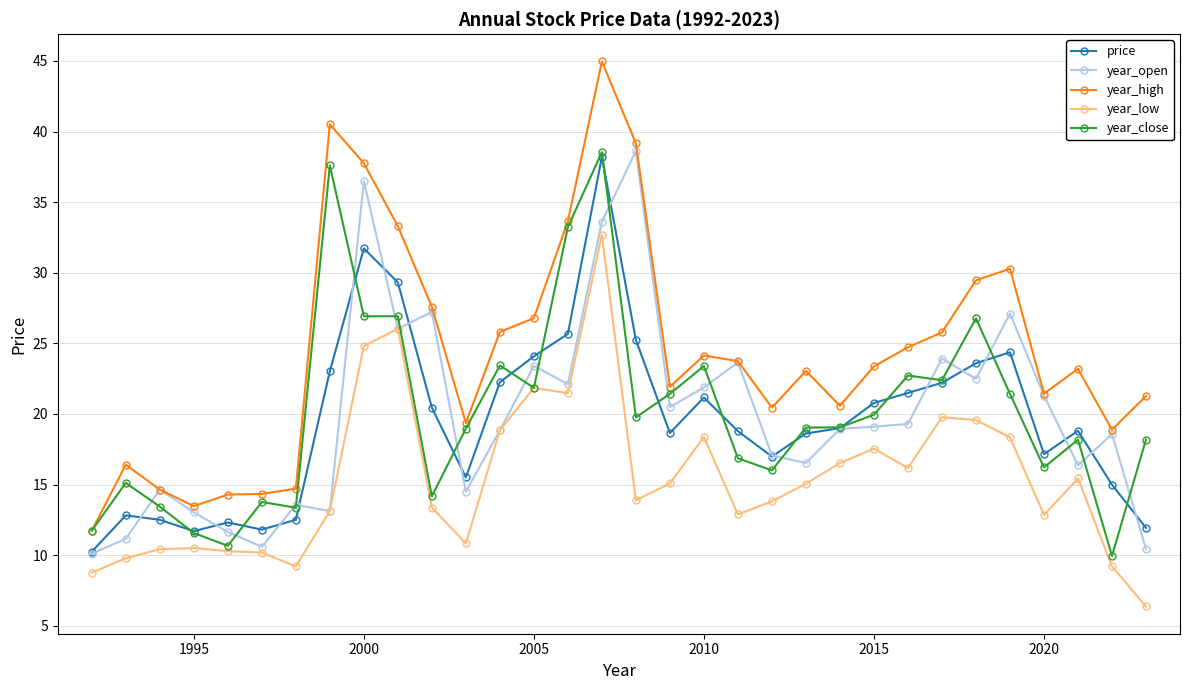

What is the difference between the maximum and minimum values in the year_low series?

26.3